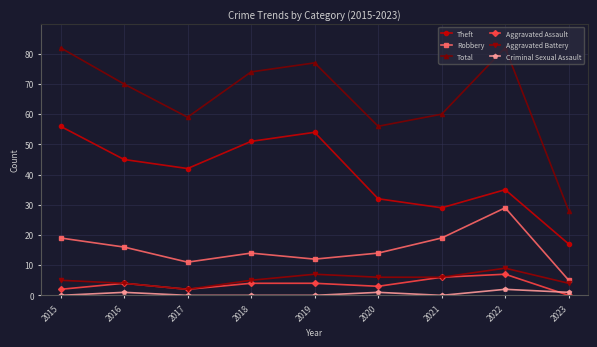

True or false: Criminal Sexual Assault has a value of 1 at 2016.

True